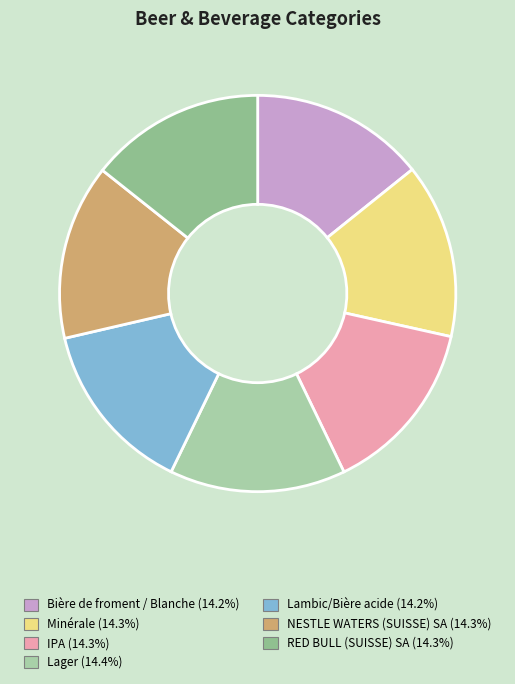

How many slices are in this pie chart?

7